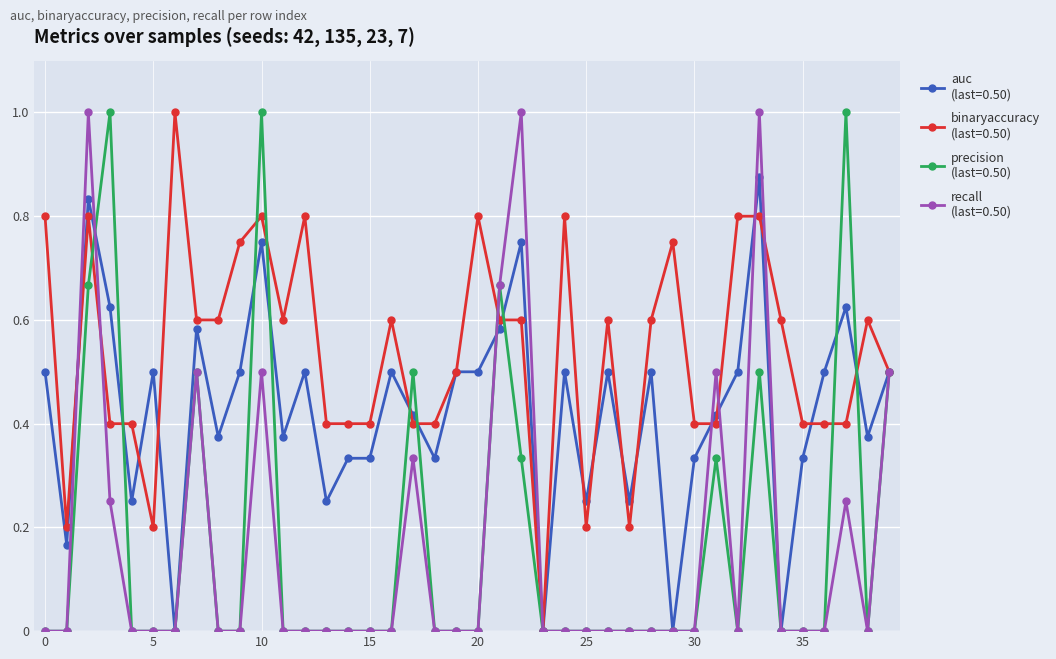

What is the greatest value displayed?

1.0